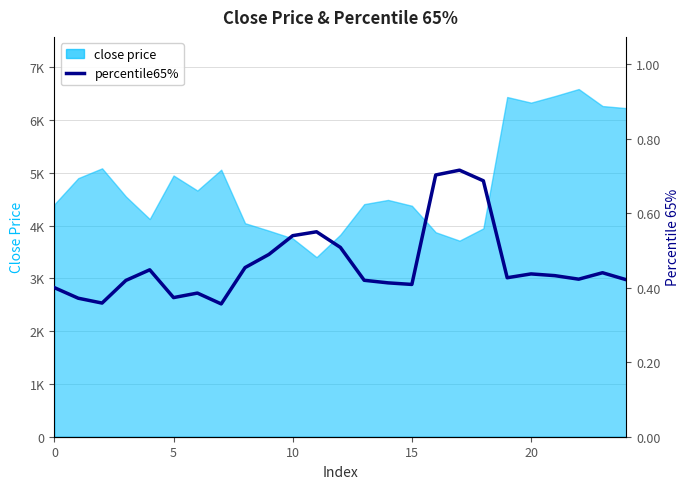

Reading left to right, list all the values displayed in this chart.

0.4	0.4	0.4	0.4	0.4	0.4	0.4	0.4	0.5	0.5	0.5	0.6	0.5	0.4	0.4	0.4	0.7	0.7	0.7	0.4	0.4	0.4	0.4	0.4	0.4